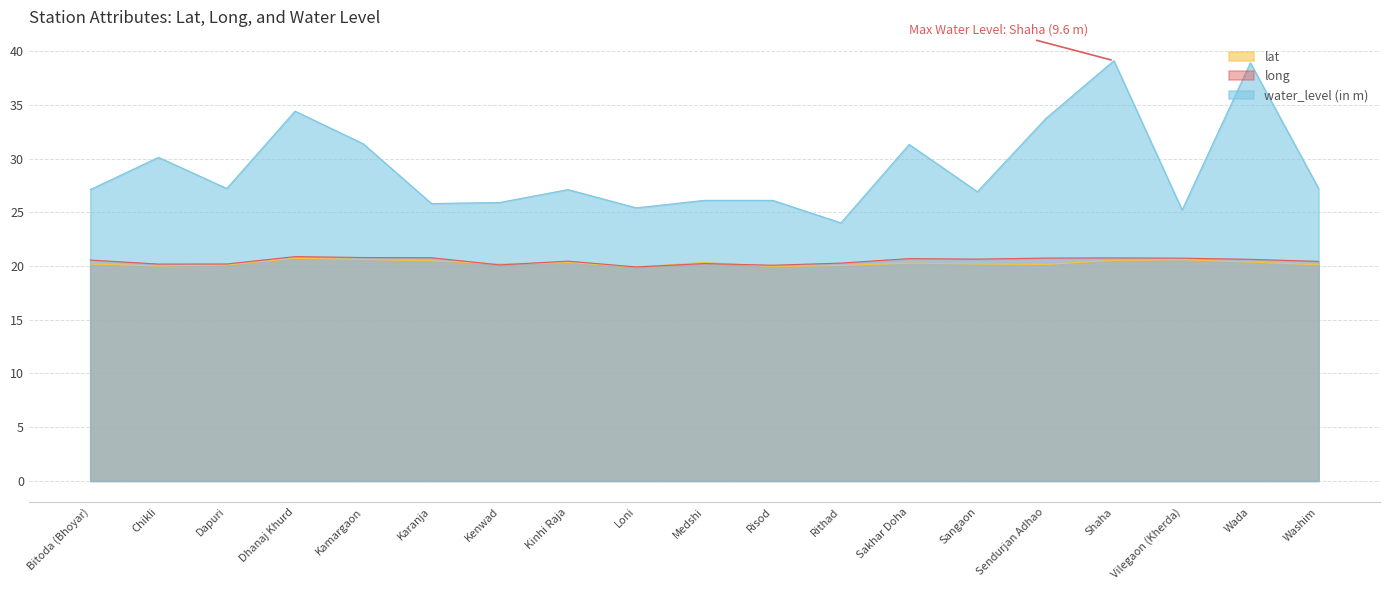

Rank the categories by long value from lowest to highest.

Loni, Risod, Kenwad, Chikli, Dapuri, Medshi, Rithad, Washim, Kinhi Raja, Bitoda (Bhoyar), Wada, Sangaon, Sakhar Doha, Vilegaon (Kherda), Sendurjan Adhao, Shaha, Karanja, Kamargaon, Dhanaj Khurd